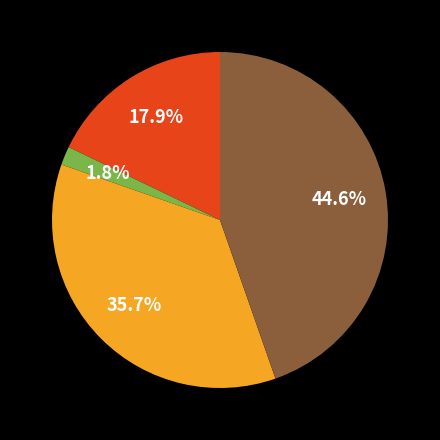

Does any single category account for the majority?

No